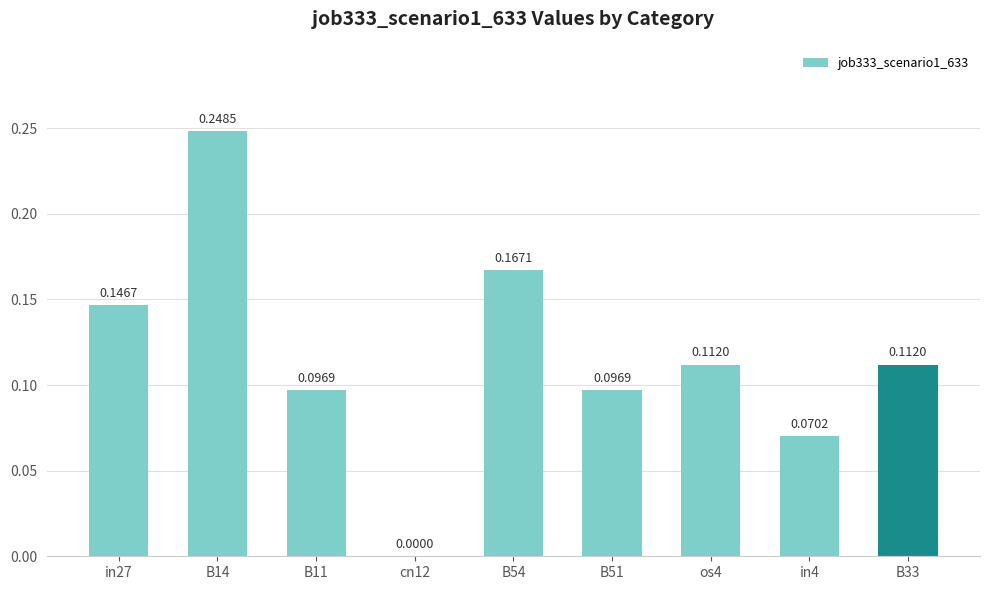

Count the values in the range 0 to 1.

9